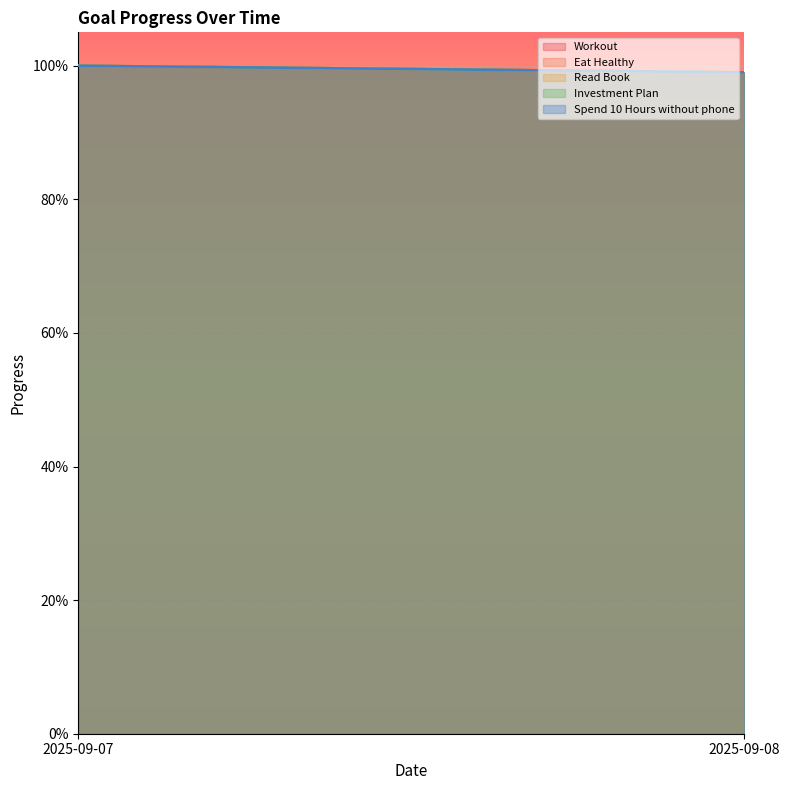

What is the maximum value for Investment Plan?

1.0